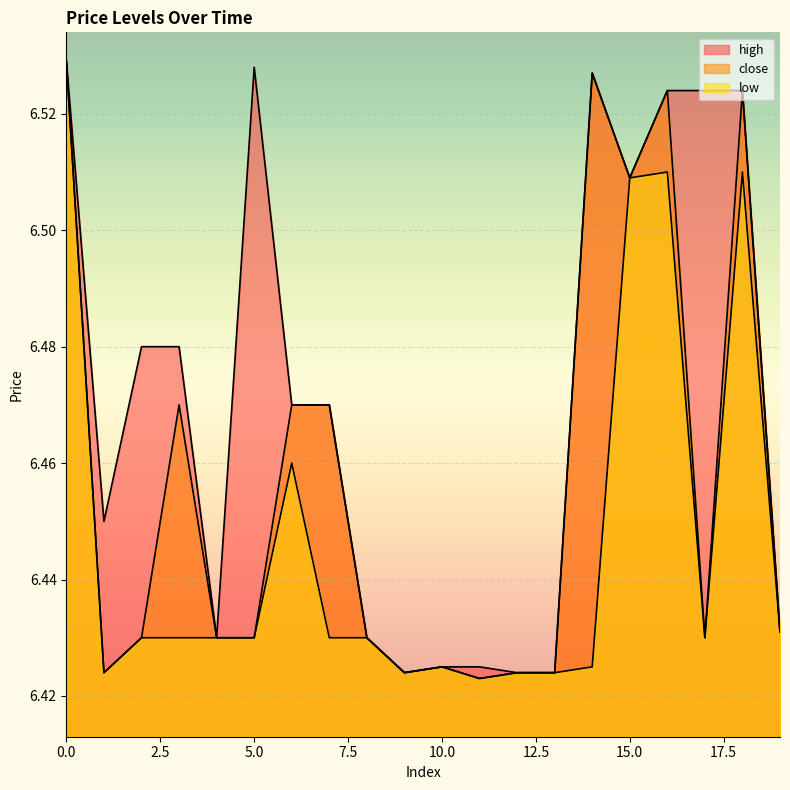

True or false: close and high cross at least once.

False